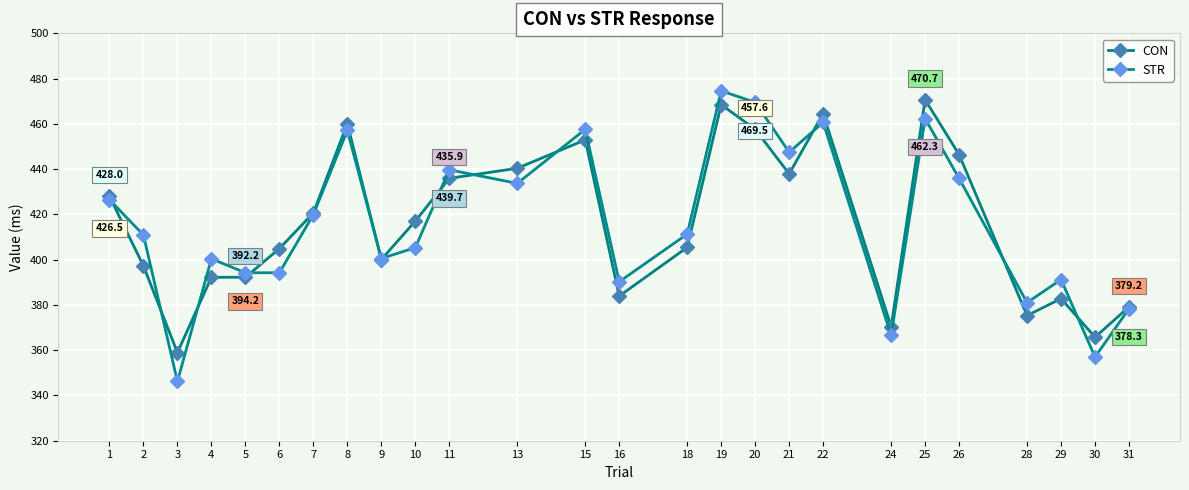

The value of STR at 28 is 381.0. True or false?

True